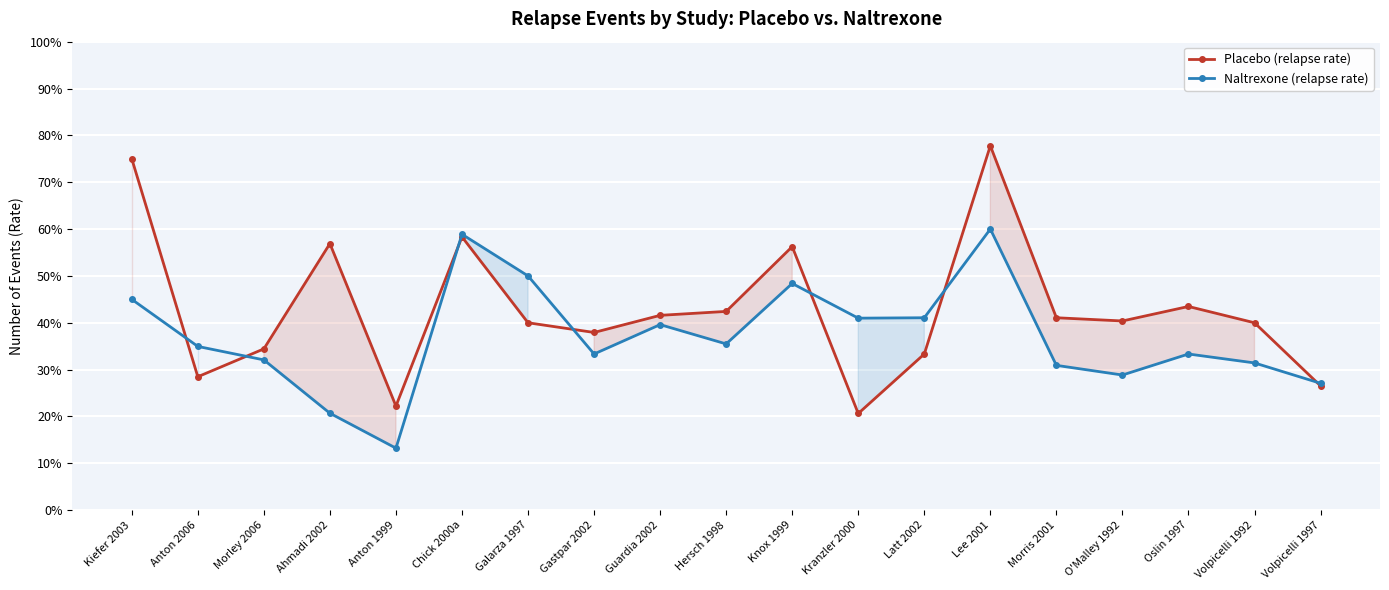

True or false: Naltrexone (relapse rate) has a value of 0.5 at Morris 2001.

False